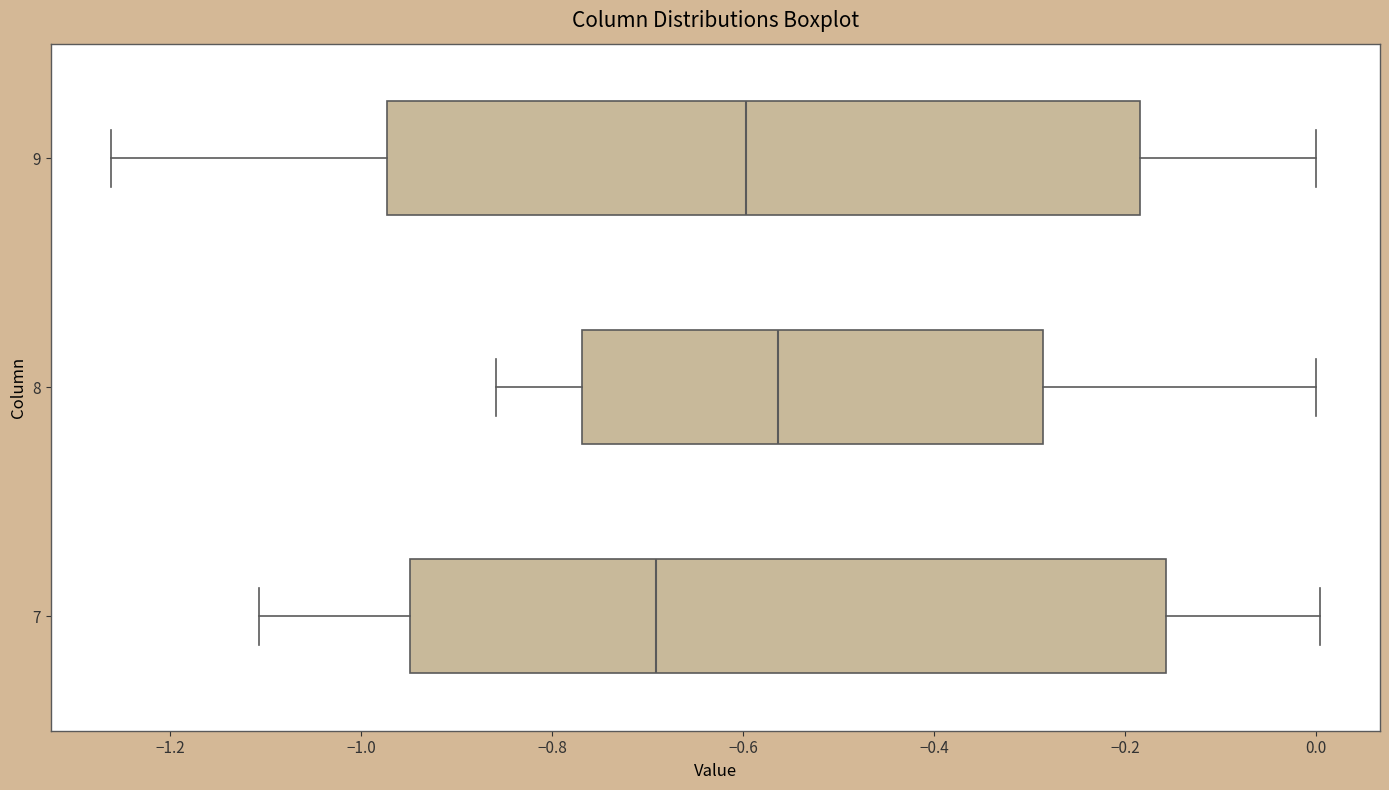

Reading bottom to top, read every box against the x-axis: the position of its median line, the range the box covers, and the ends of its whiskers. The values are not printed on the chart, so give them approximately, as read against the axis.

7: median -0.70, box -0.94 to -0.16, whiskers -1.10 to 0.00
8: median -0.56, box -0.76 to -0.28, whiskers -0.86 to 0.00
9: median -0.60, box -0.98 to -0.18, whiskers -1.26 to 0.00